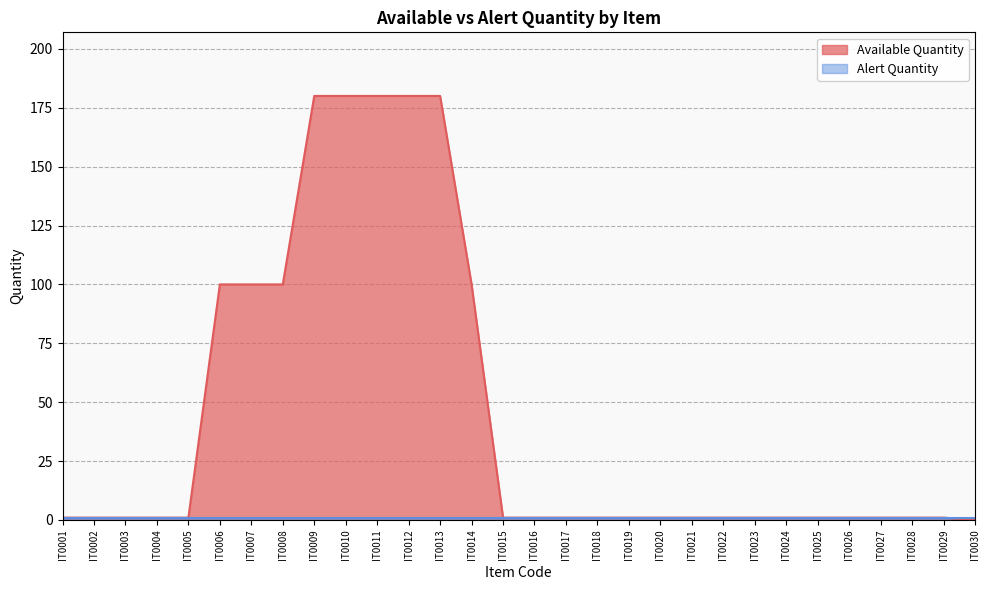

Rank the categories by value from highest to lowest.

IT0009, IT0010, IT0011, IT0012, IT0013, IT0006, IT0007, IT0008, IT0014, IT0001, IT0002, IT0003, IT0004, IT0005, IT0015, IT0016, IT0017, IT0018, IT0019, IT0020, IT0021, IT0022, IT0023, IT0024, IT0025, IT0026, IT0027, IT0028, IT0029, IT0030